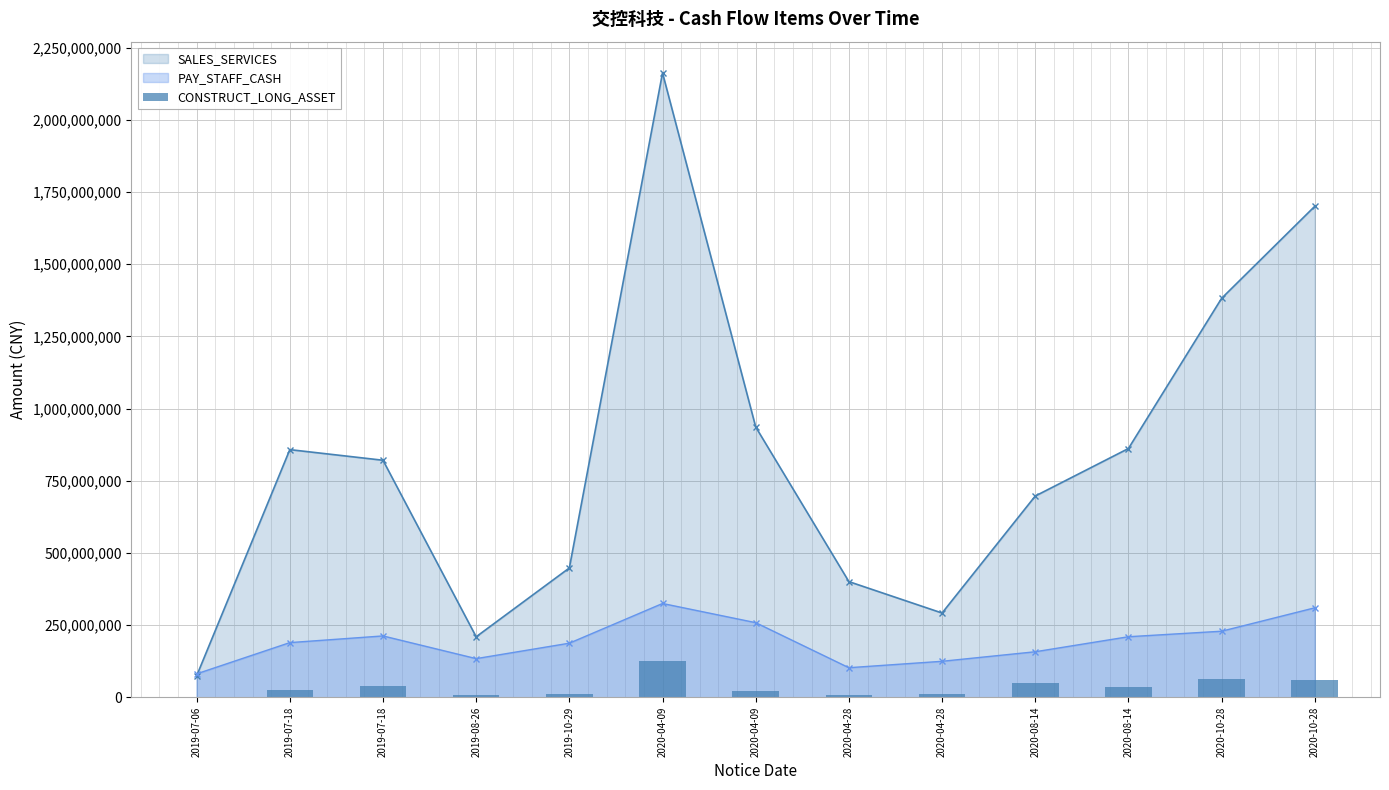

Does the chart contain any negative values?

No